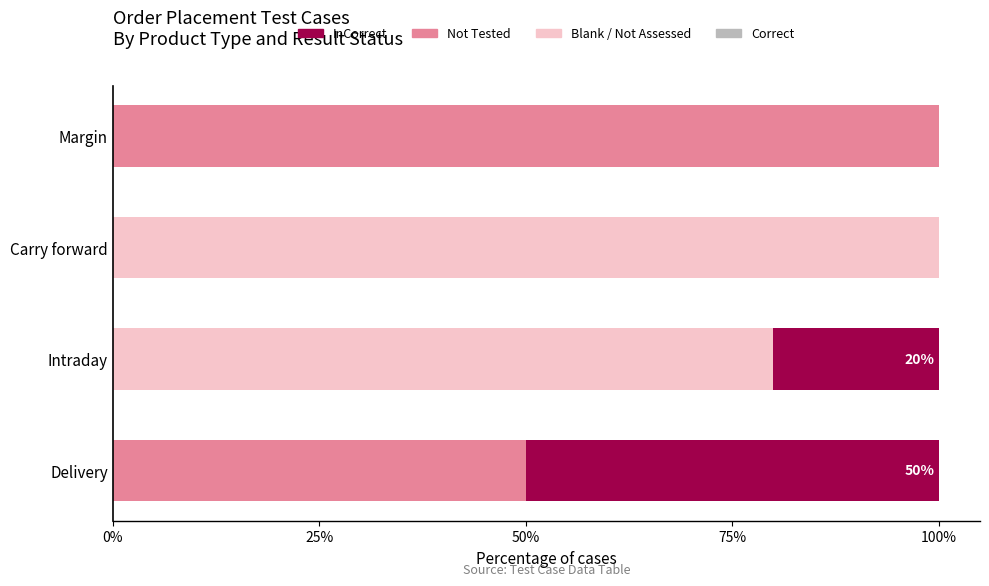

True or false: Blank / Not Assessed has a value of 153 at Carry forward.

False